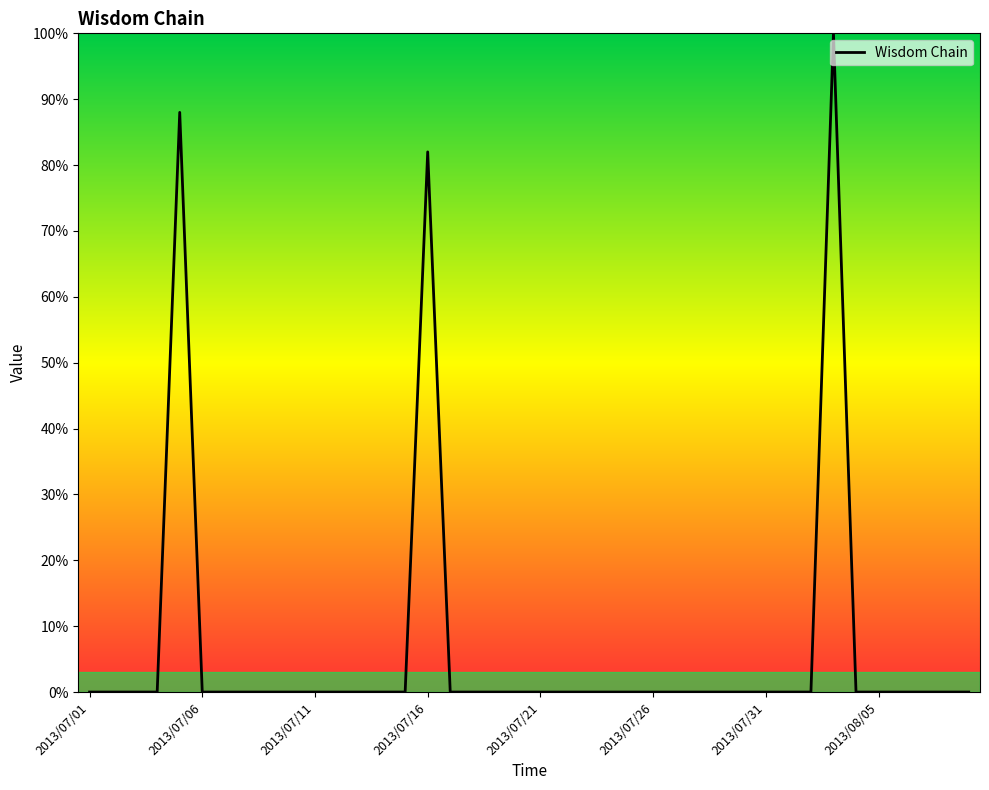

What is the difference between the maximum and minimum values?

100